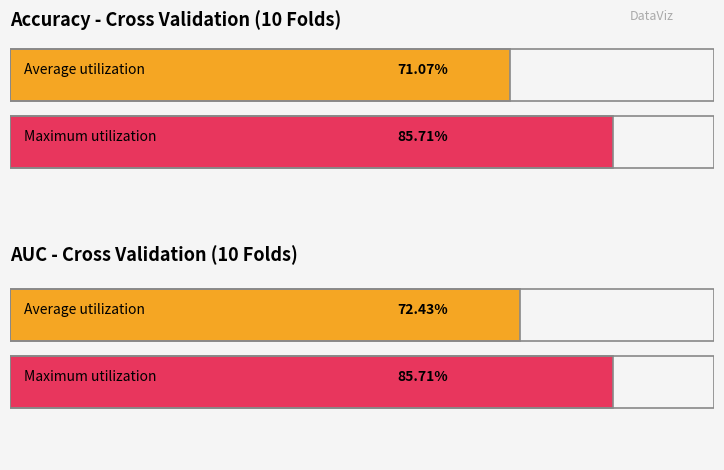

Is the value of auc at Fold 10 greater than the value of accuracy at Fold 6?

No